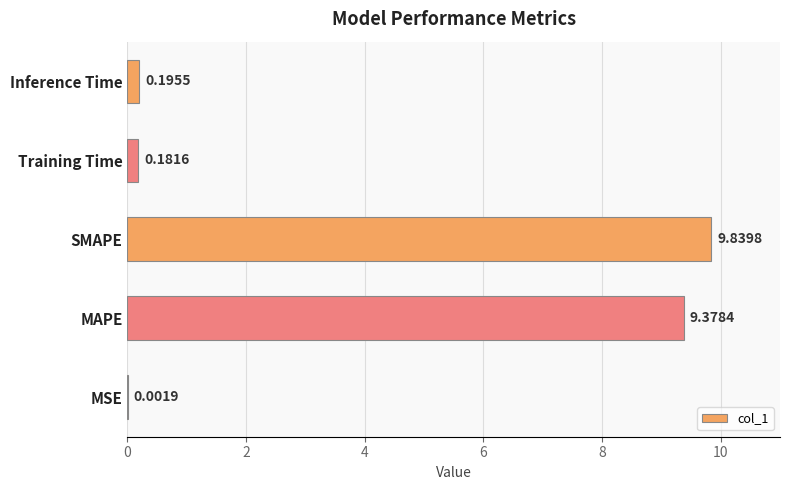

Which has a higher value, MAPE or MSE?

MAPE